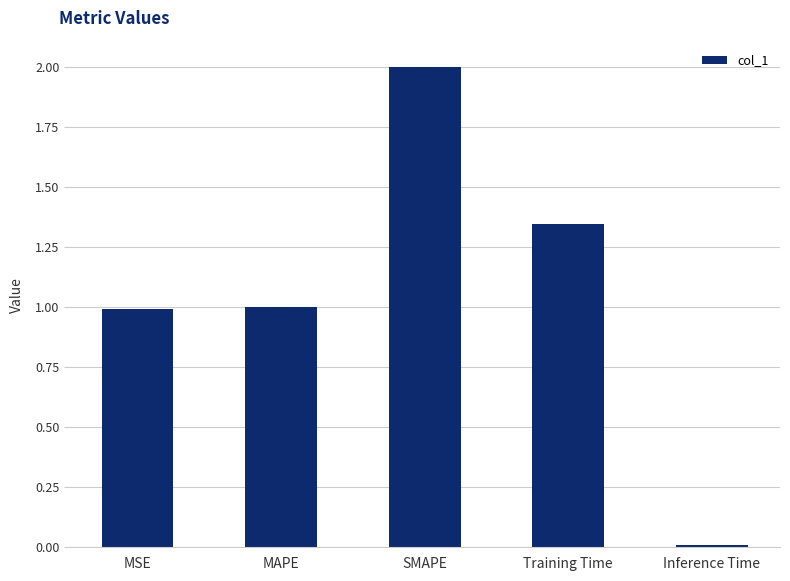

The value at SMAPE is 1.1. True or false?

False